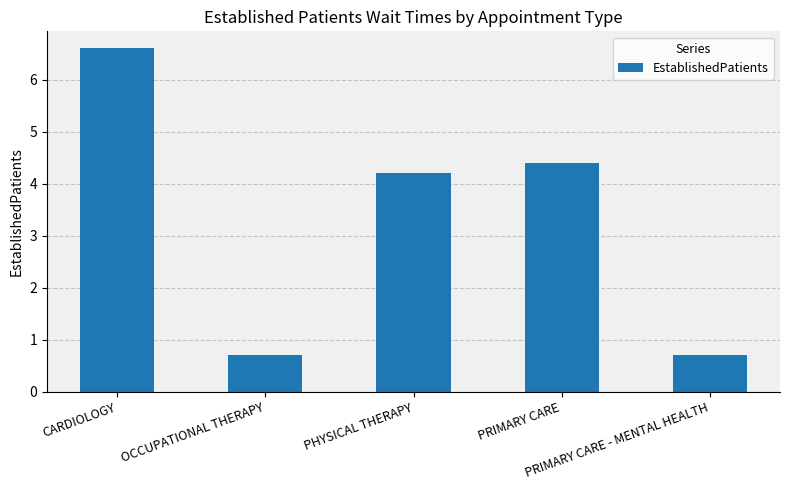

At which category does the chart reach its peak across all series?

CARDIOLOGY